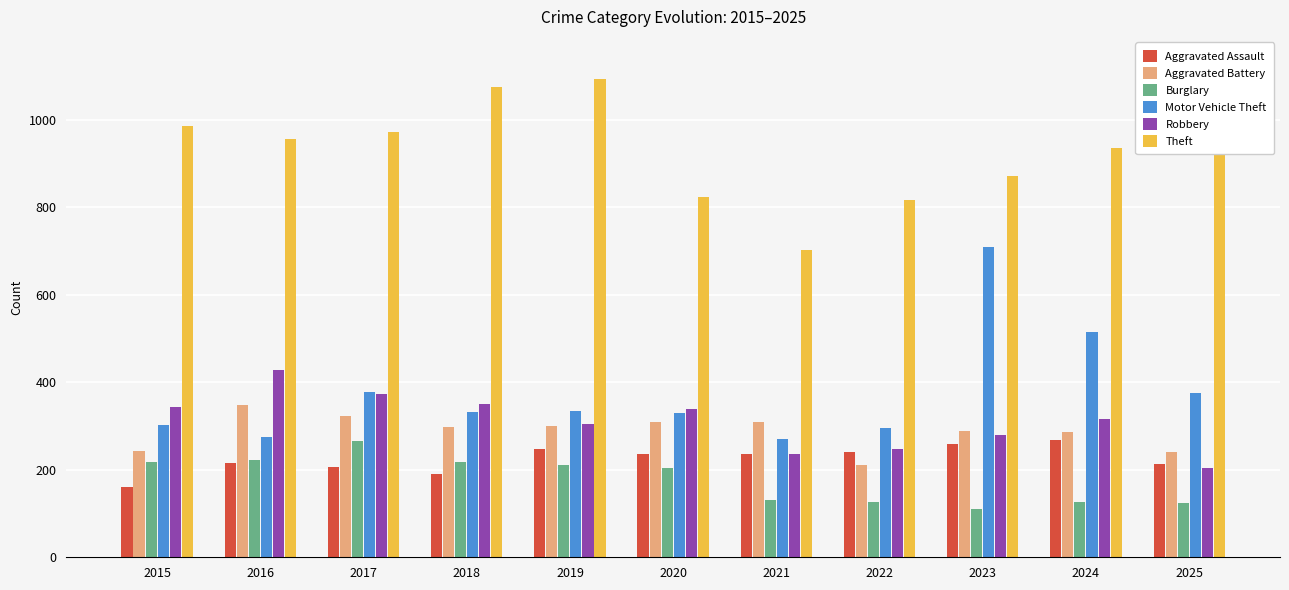

What are all the series names shown in the legend?

Aggravated Assault, Aggravated Battery, Burglary, Motor Vehicle Theft, Robbery, Theft